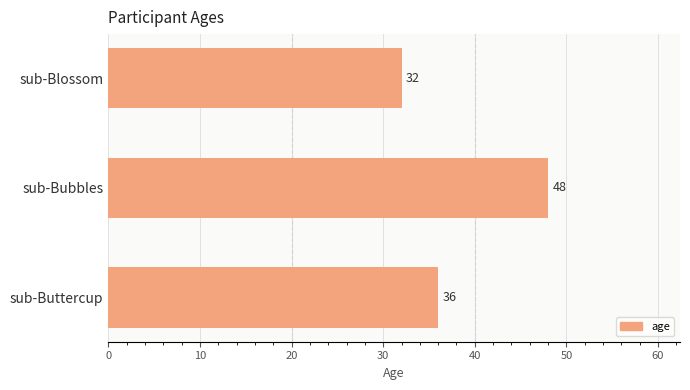

Is it true that the value at sub-Buttercup is 36?

True